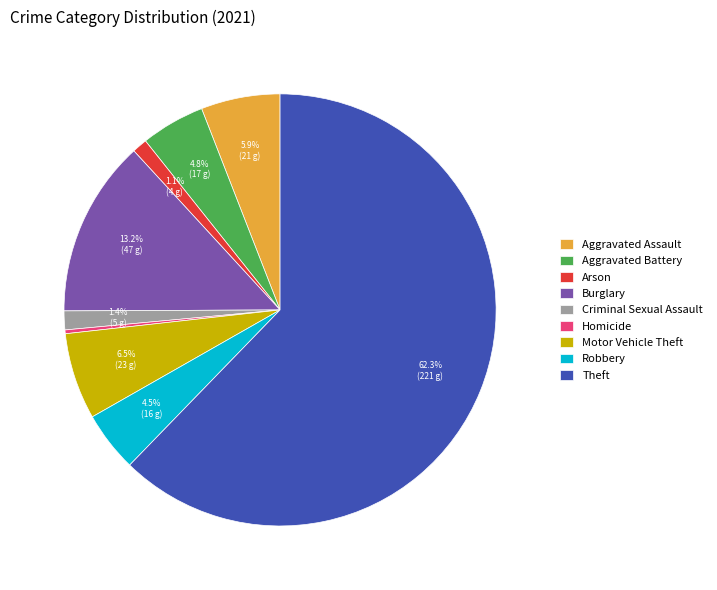

Between Arson and Homicide, which is larger?

Arson